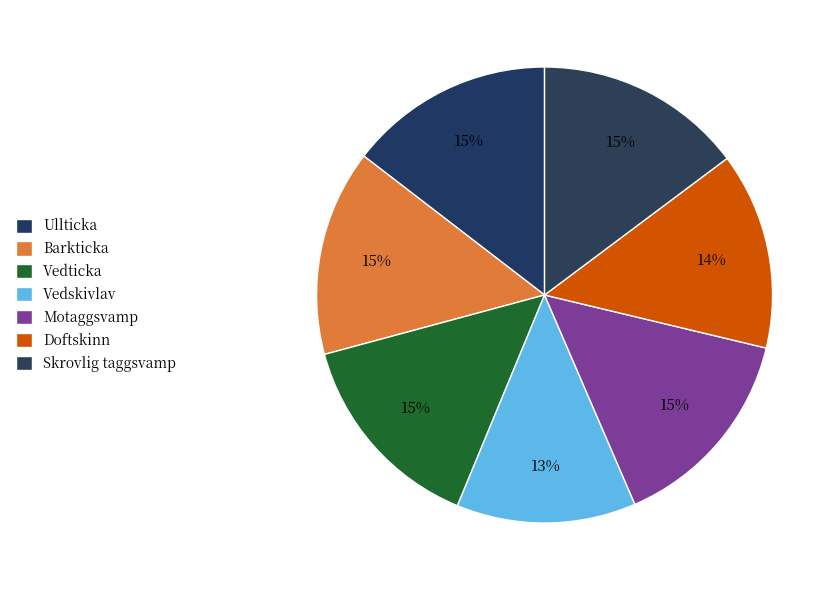

Which slice is the smallest?

Vedskivlav